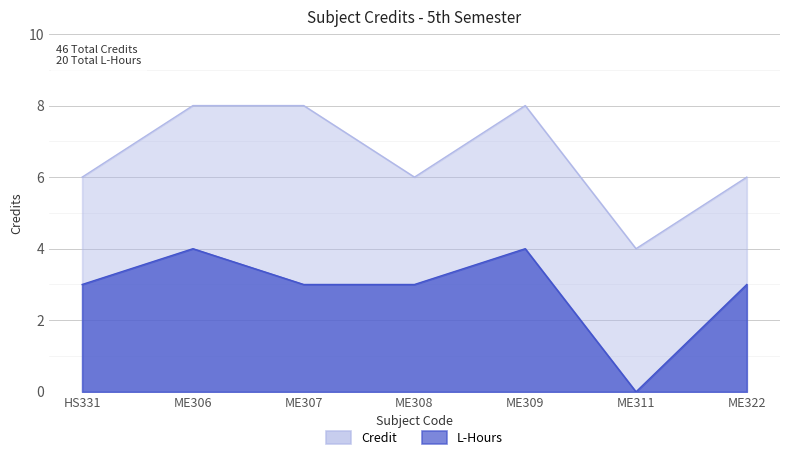

True or false: L_hours and Credit cross at least once.

False